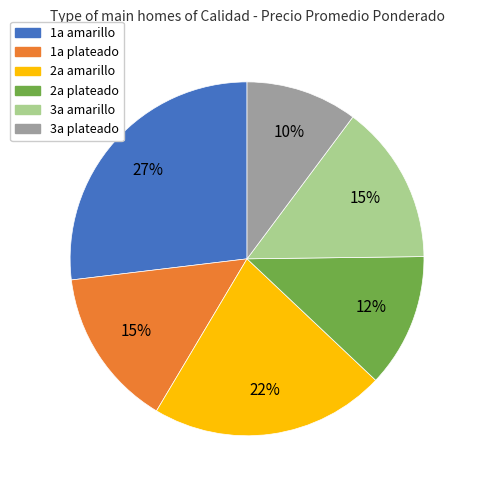

Is it true that 2a amarillo is 22% of the pie?

True